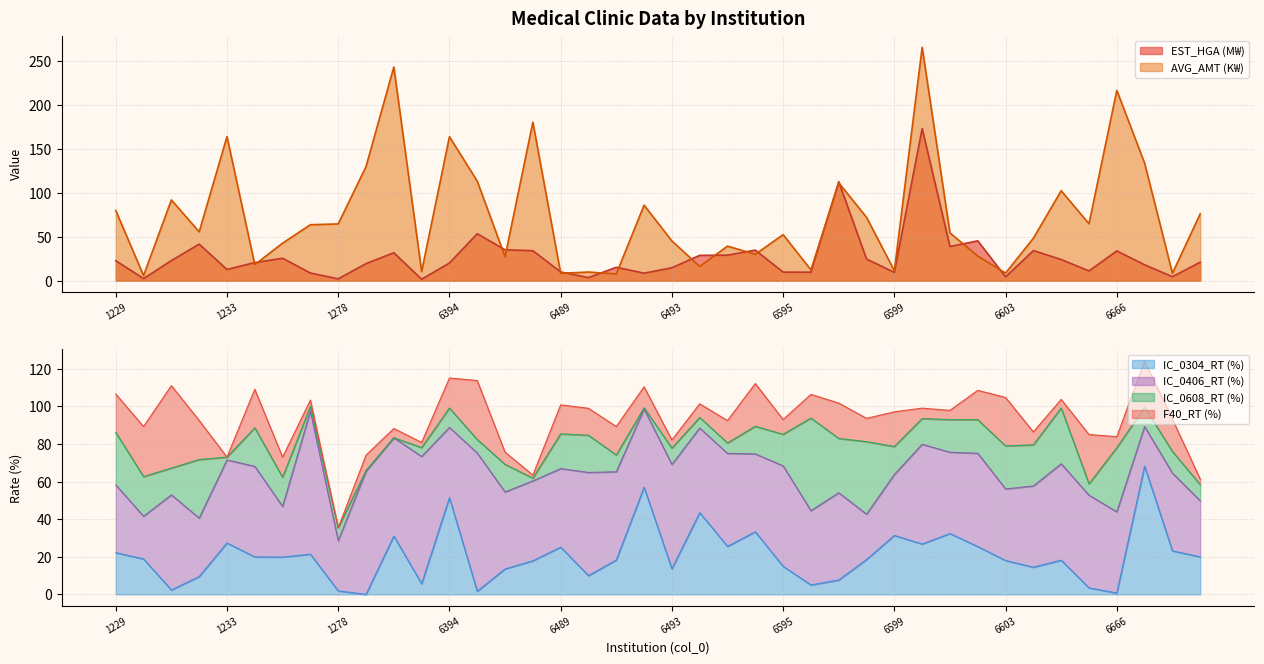

What is the highest value of the EST_HGA (M₩) series?

173.2